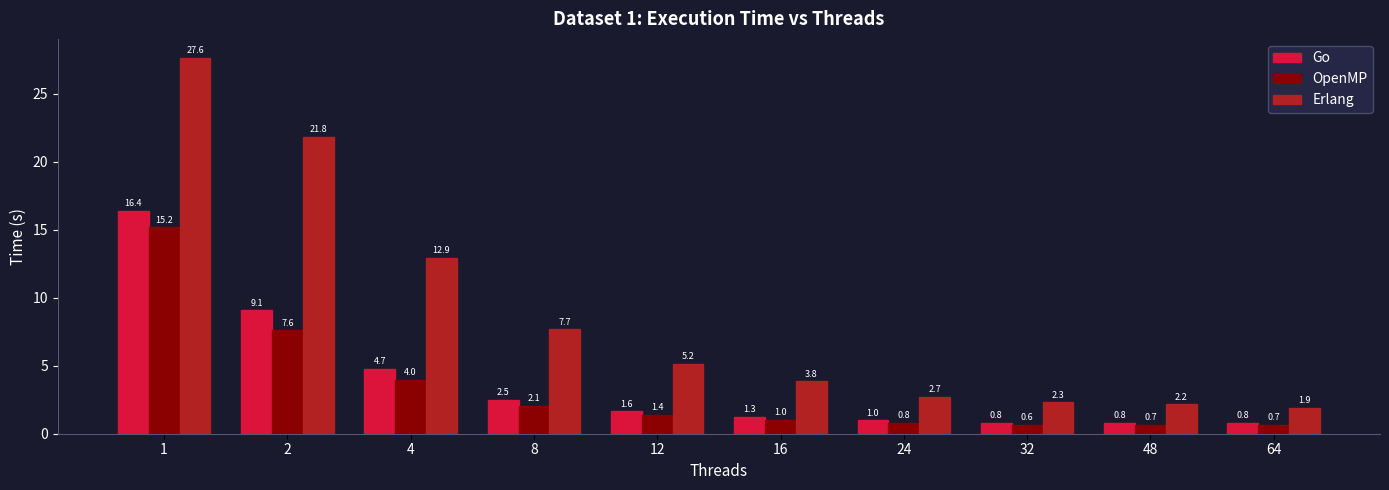

How many data points in OpenMP are less than 1?

4